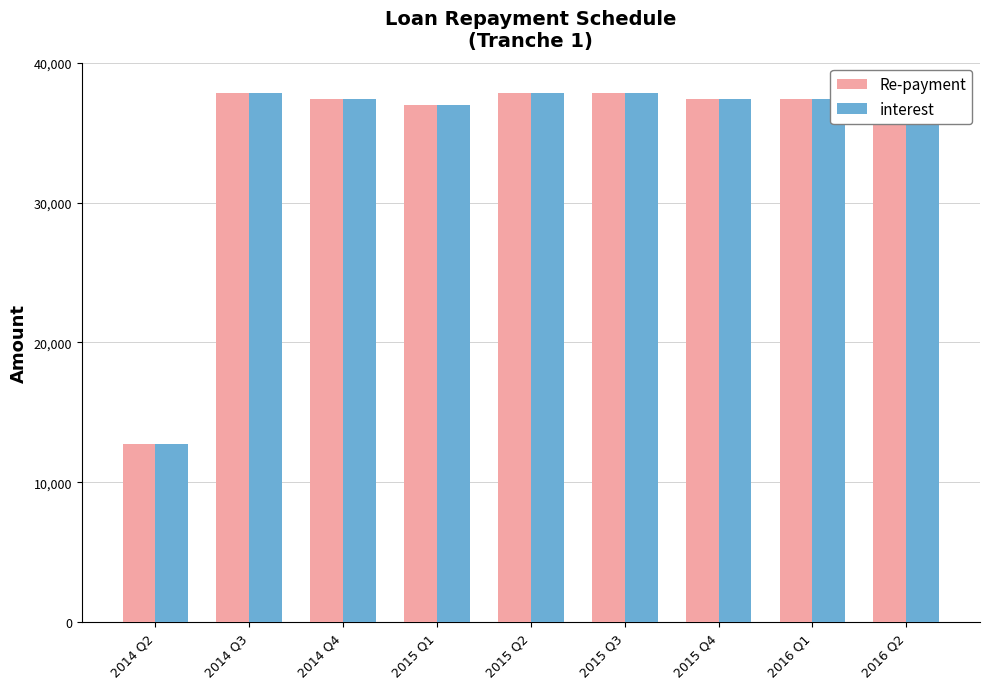

What is the total value across all series at 2014 Q2?

25480